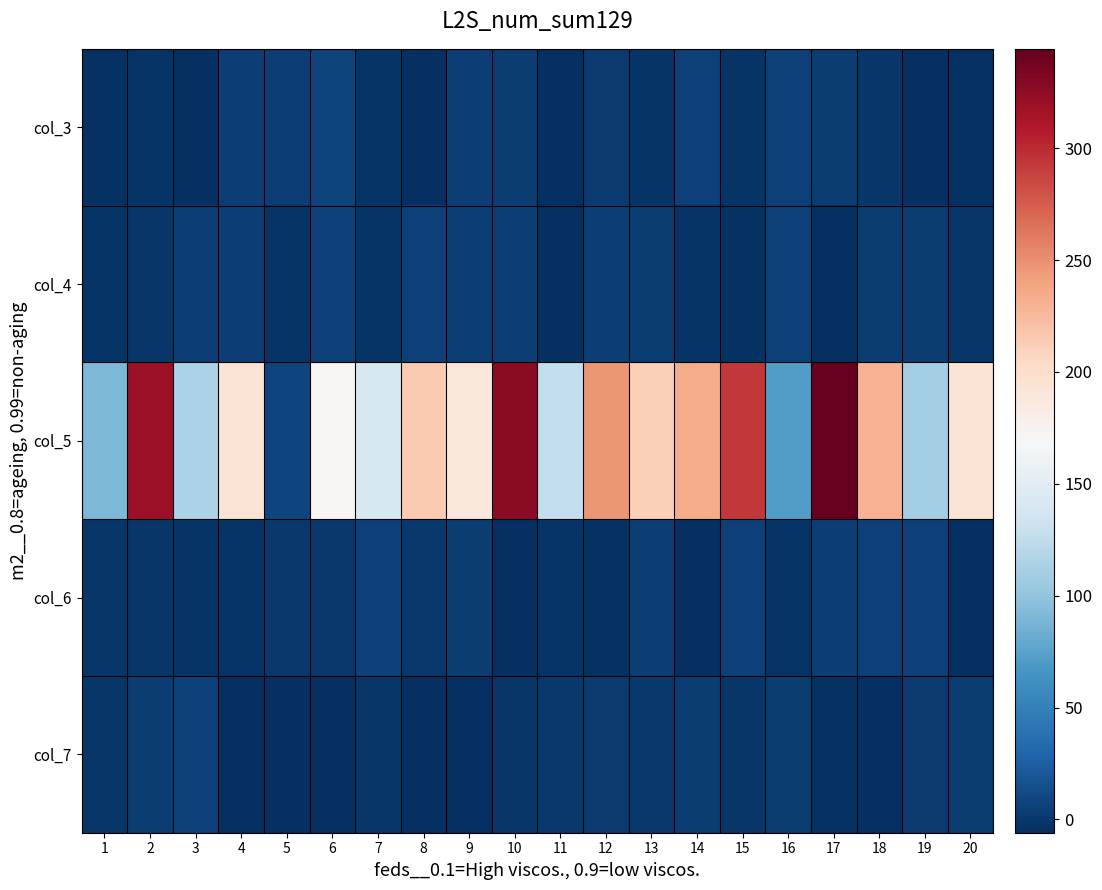

Which series has the widest spread of values?

col_5